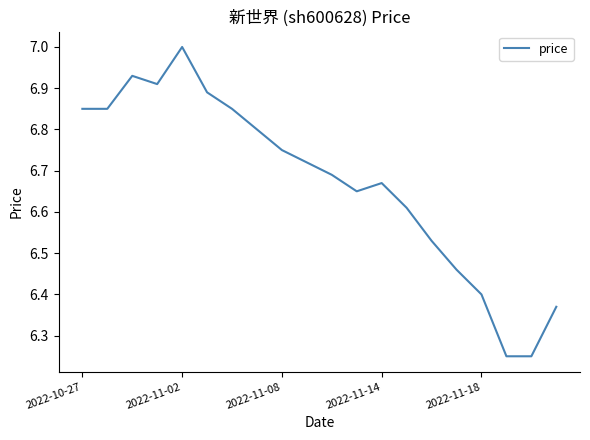

True or false: there are more than 0 points higher than both neighbors.

True